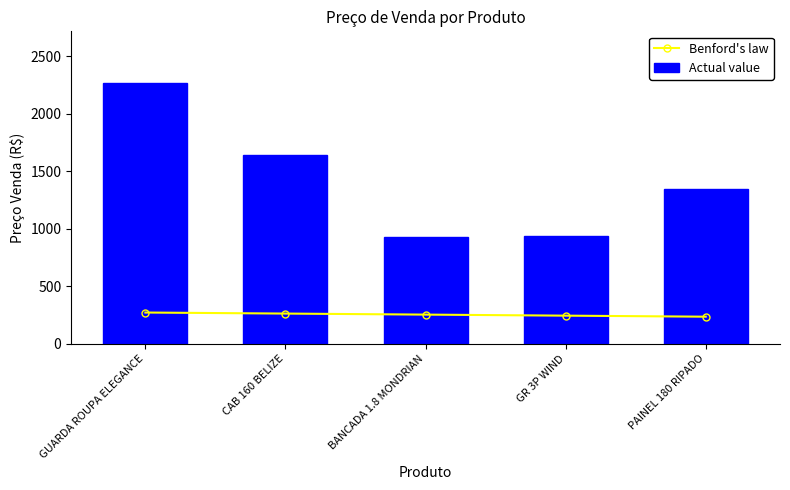

List the series in order of their peak value, lowest first.

Benford's law, Actual value